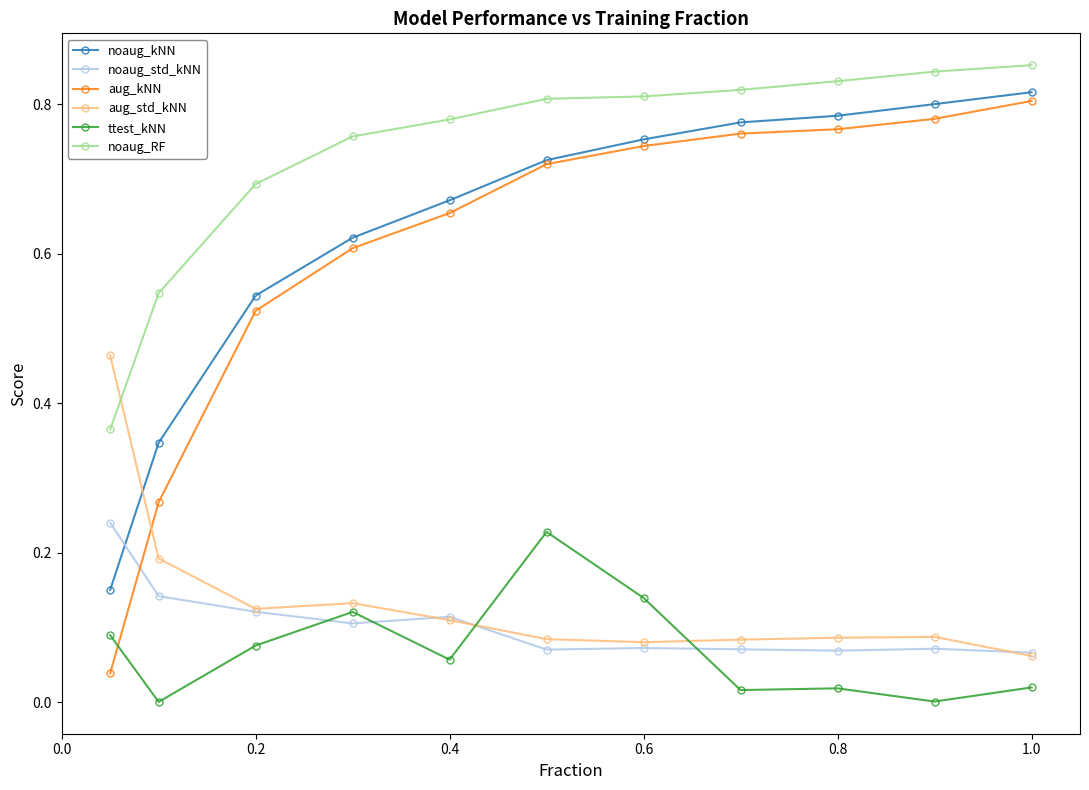

After their last crossing, which series has the higher values: aug_std_kNN or ttest_kNN?

aug_std_kNN